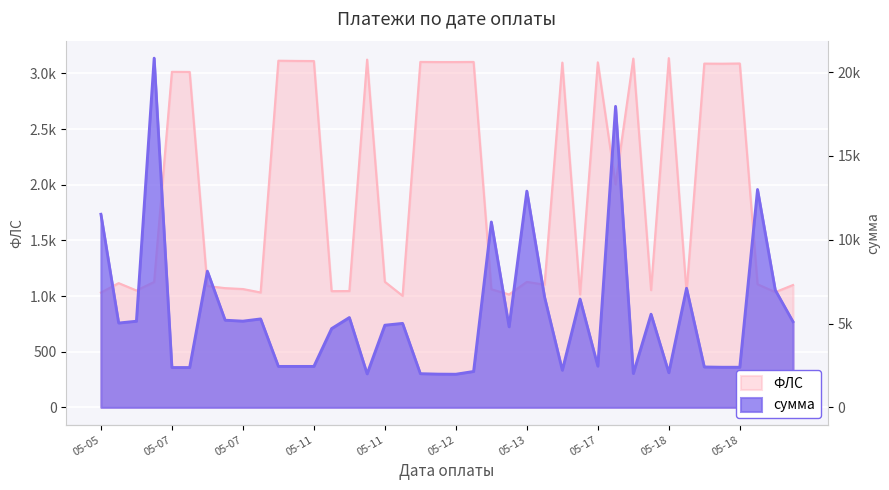

Does the chart display data point markers on the line(s)?

No